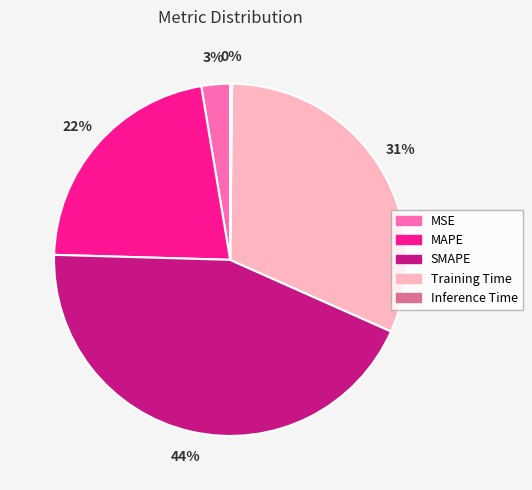

Is MAPE the majority of the pie?

No